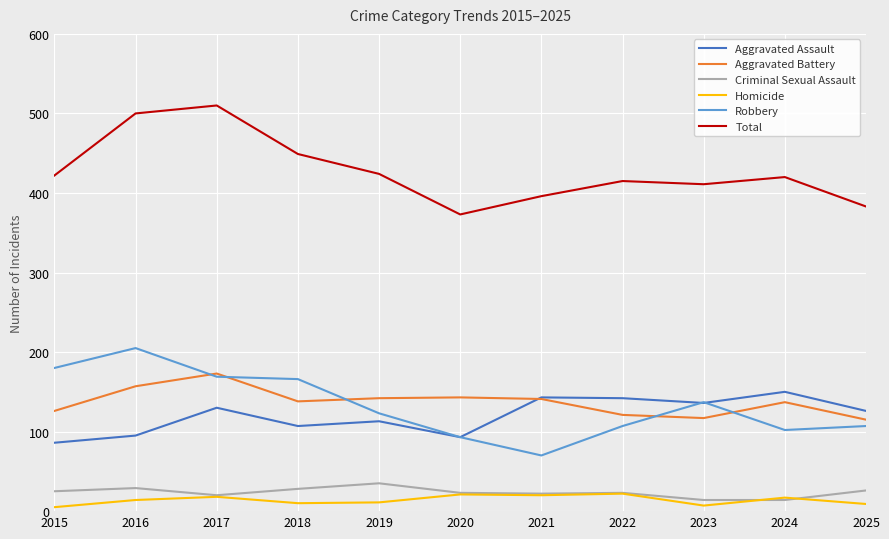

At how many categories does at least one series exceed 33?

11